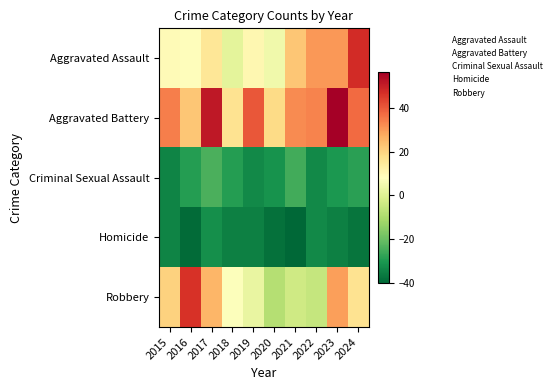

At which category is the sum across all series the highest?

2023